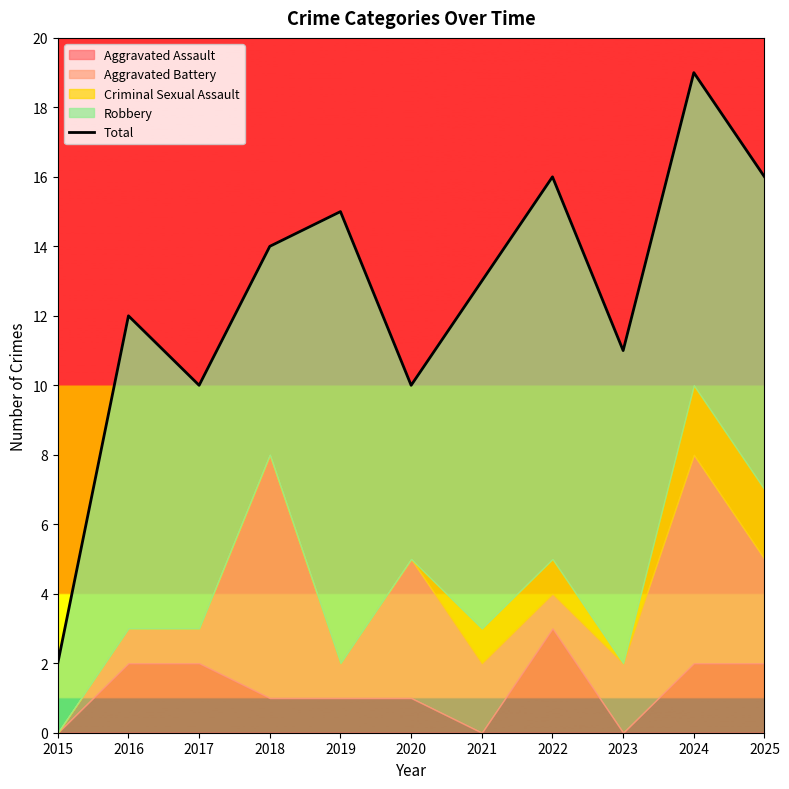

How many interior local valleys (lower than both neighbors) does the data have?

3